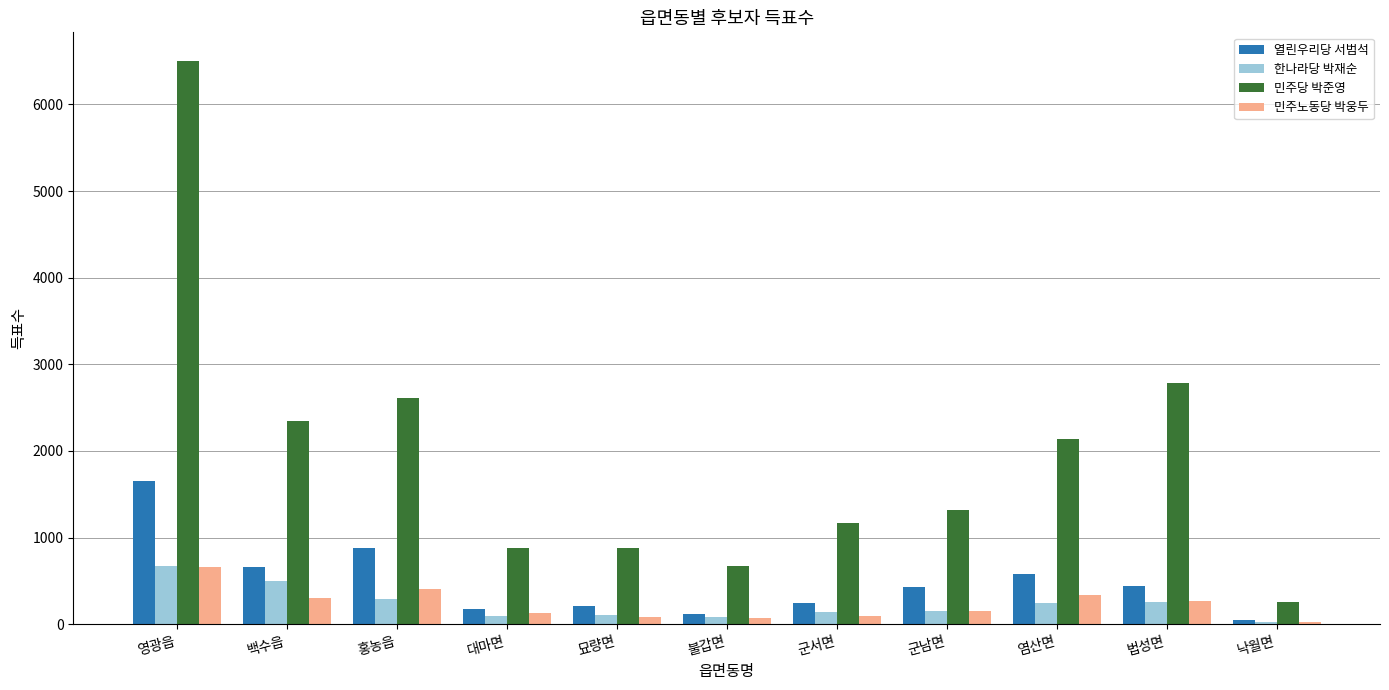

Rank the series at 염산면 from lowest to highest value.

한나라당 박재순, 민주노동당 박웅두, 열린우리당 서범석, 민주당 박준영